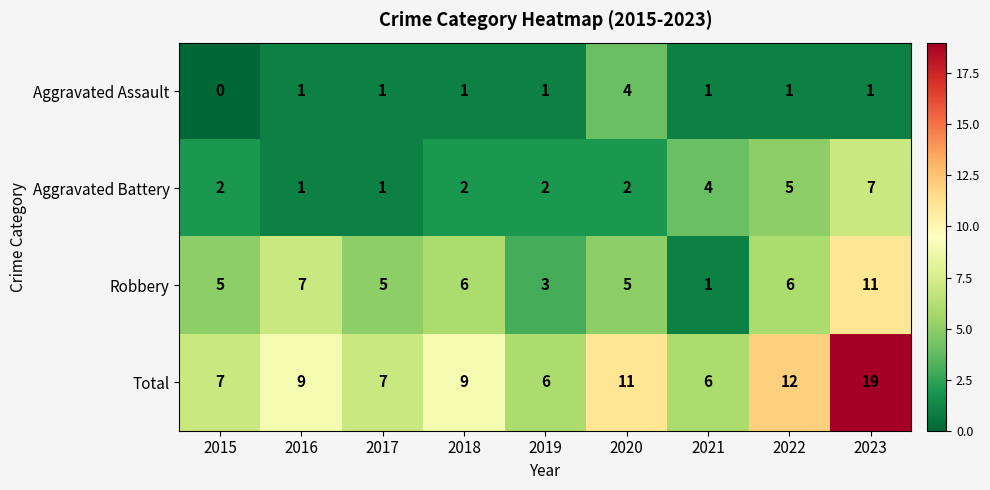

The value of Aggravated Battery at 2020 is 2. True or false?

True